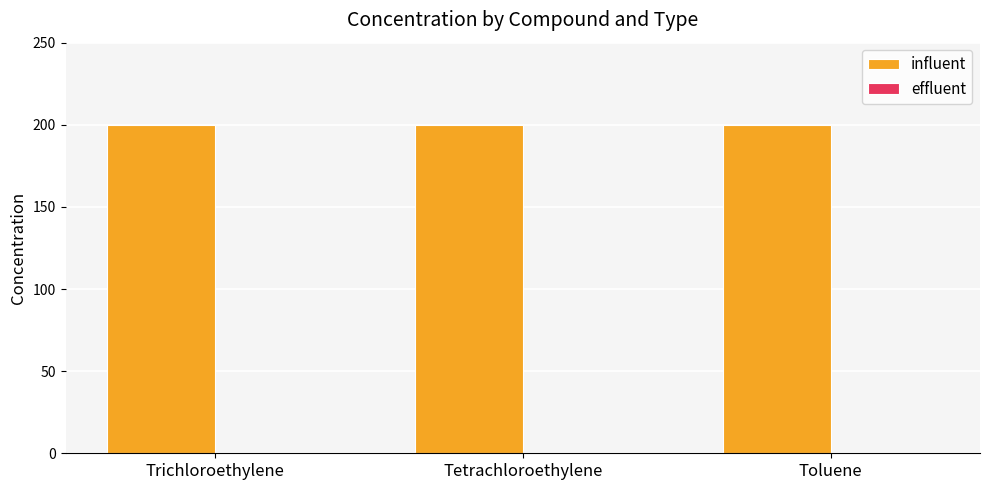

What is the maximum value shown in the chart?

200